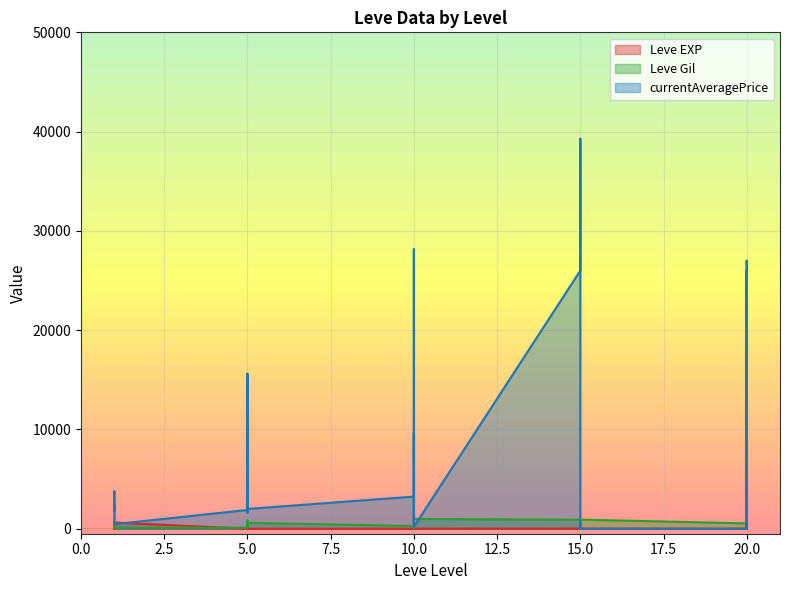

What is the average value of the Leve EXP series?

50